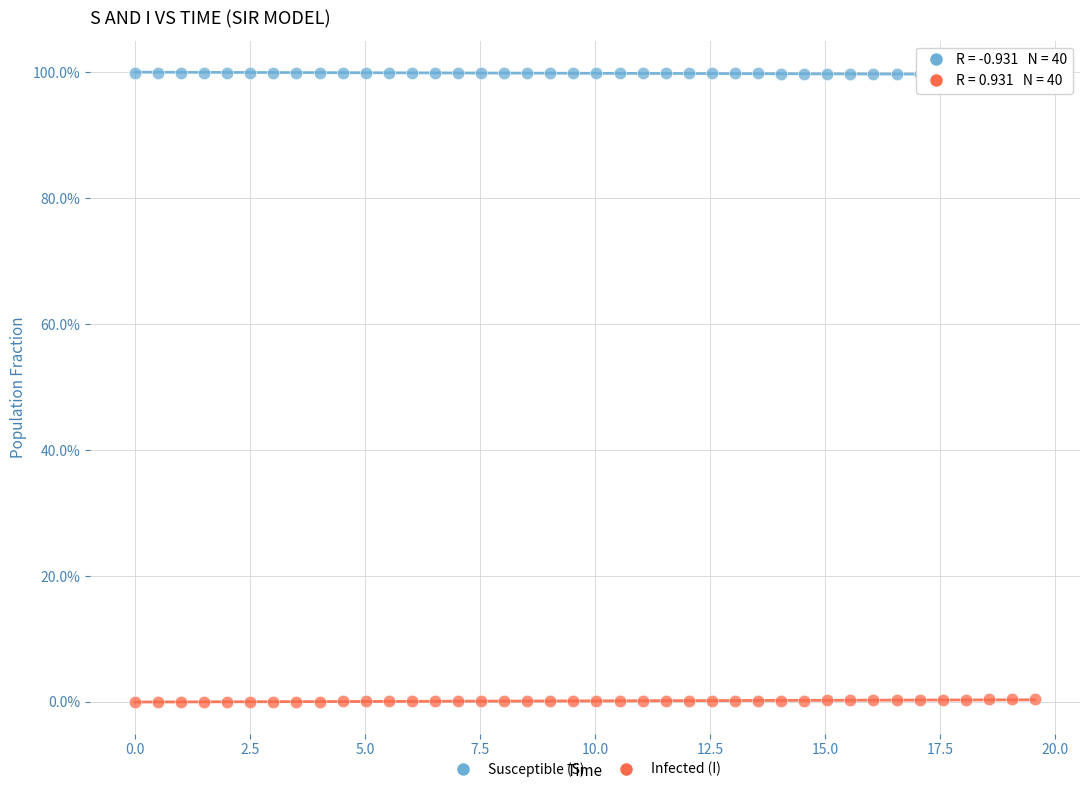

Across all data points, what is the range of X values (max minus min)?

19.6